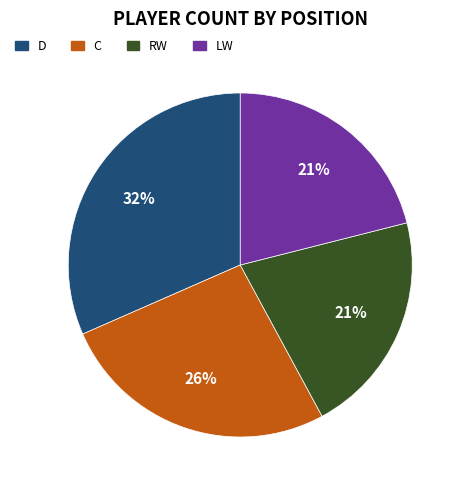

Approximately how many times larger is the value at LW compared to C?

0.8